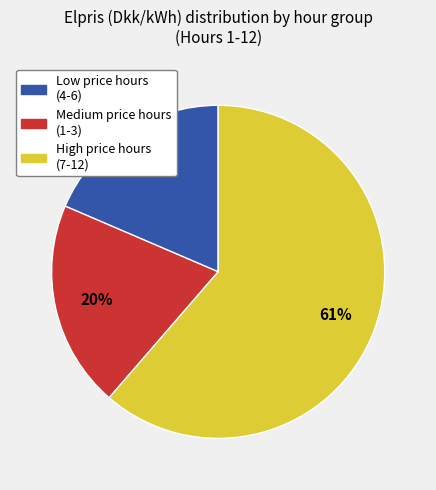

To the nearest percent, what is the average slice percentage?

33%